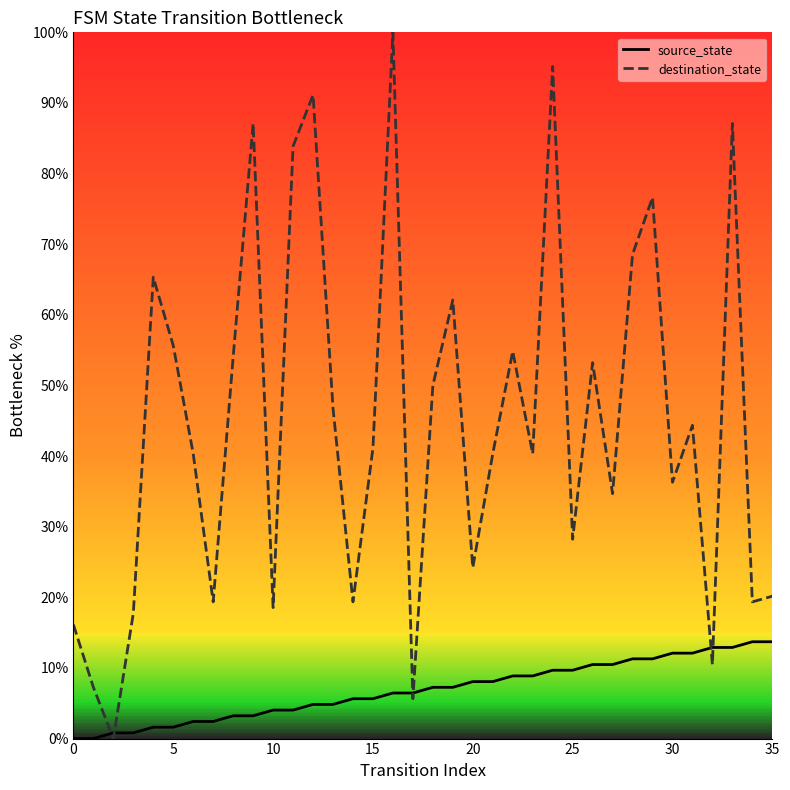

Which series has the widest spread of values?

destination_state